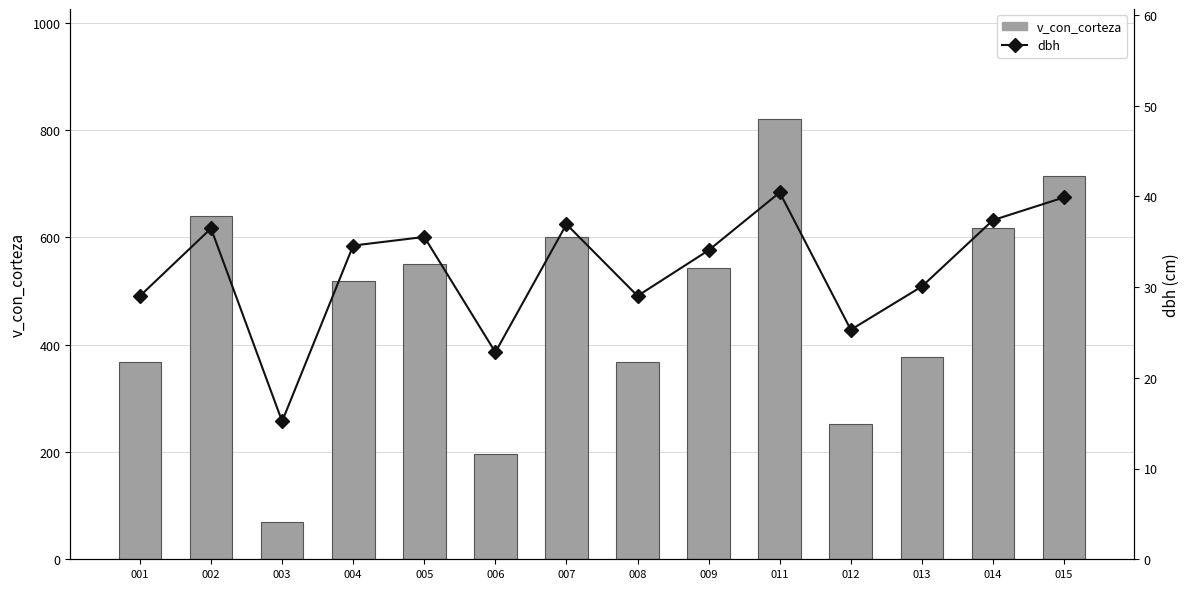

How many values in the v_con_corteza series are below 542?

7